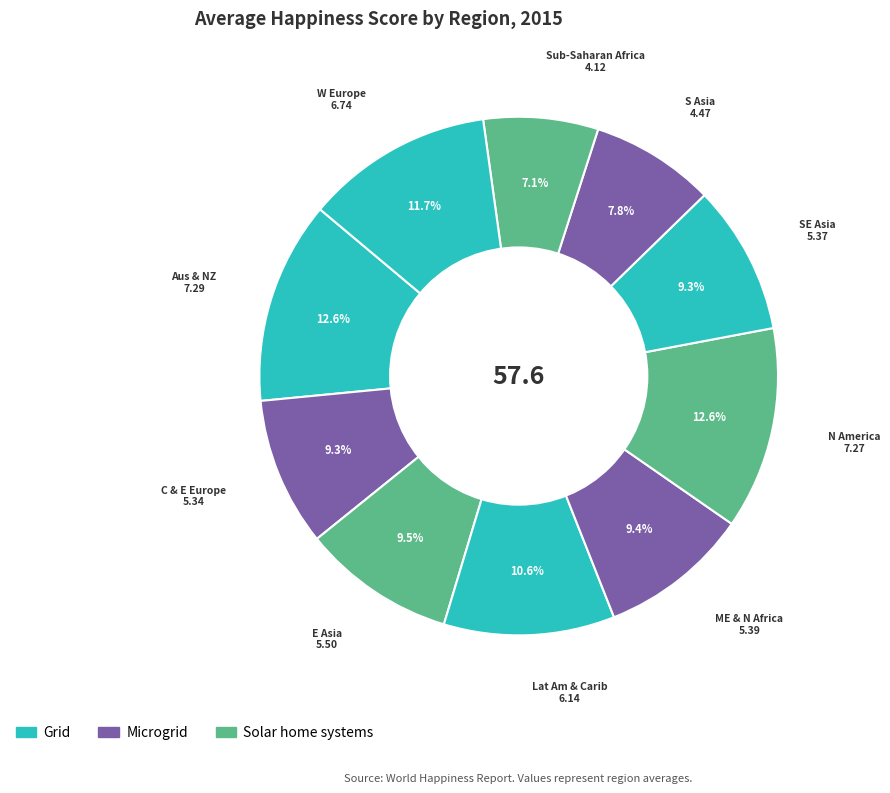

How many segments does this pie chart have?

10